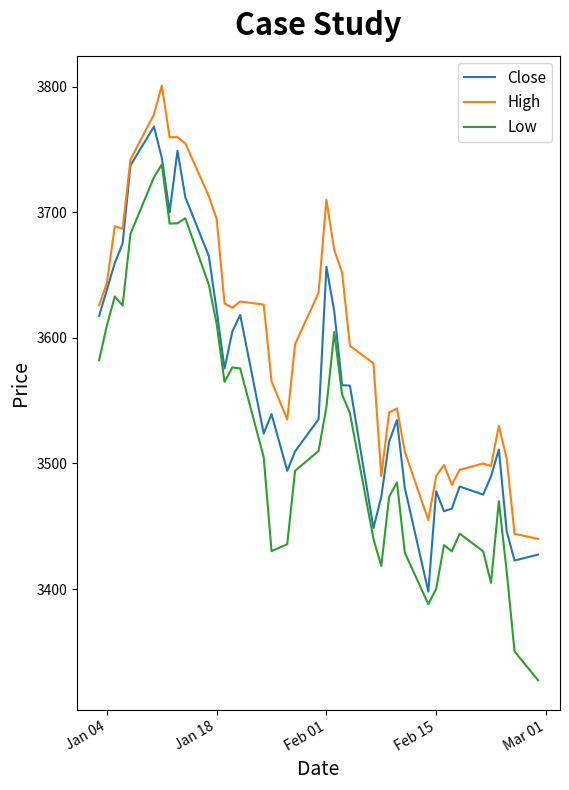

True or false: High has more than 2 interior local peaks.

True